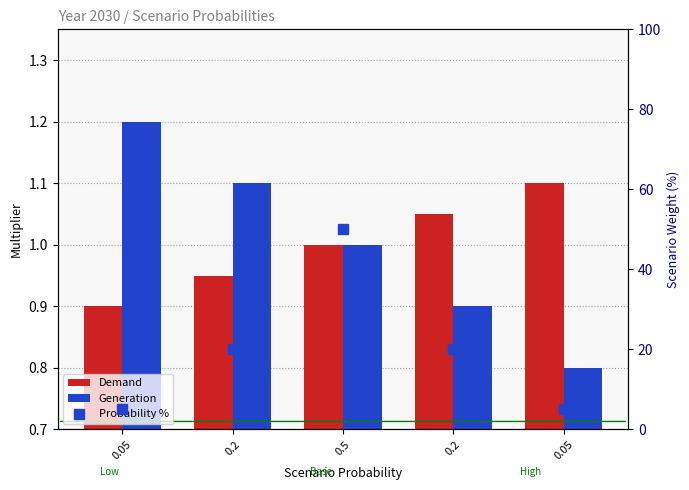

What value does the Probability % series have at 0.2?

20.0